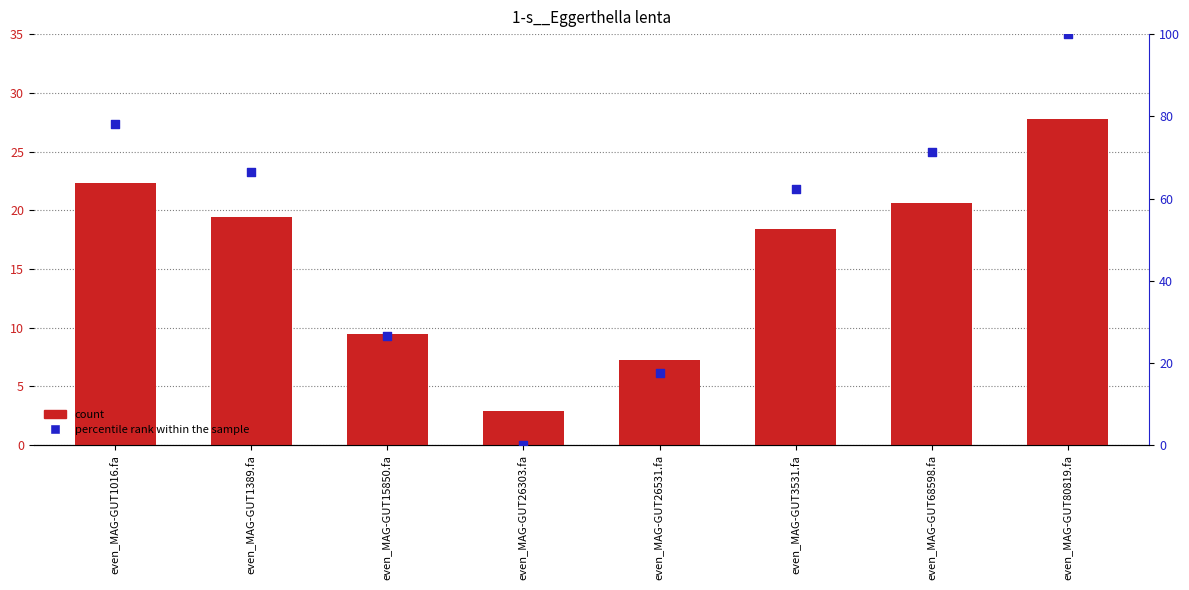

What is the total value across all series at even_MAG-GUT26531.fa?

24.9